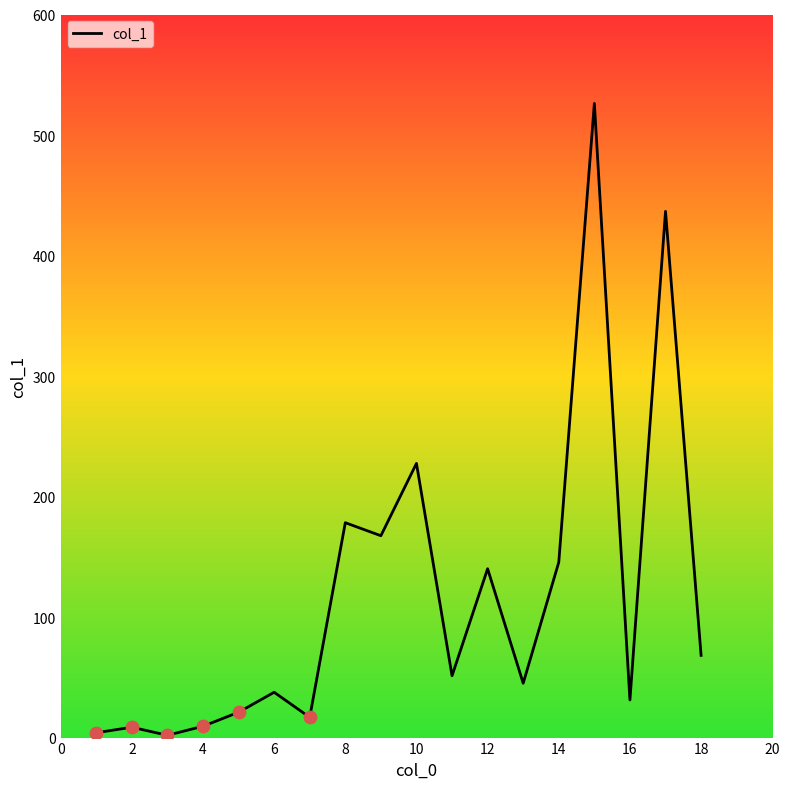

What is the difference between the maximum and minimum values?

524.3